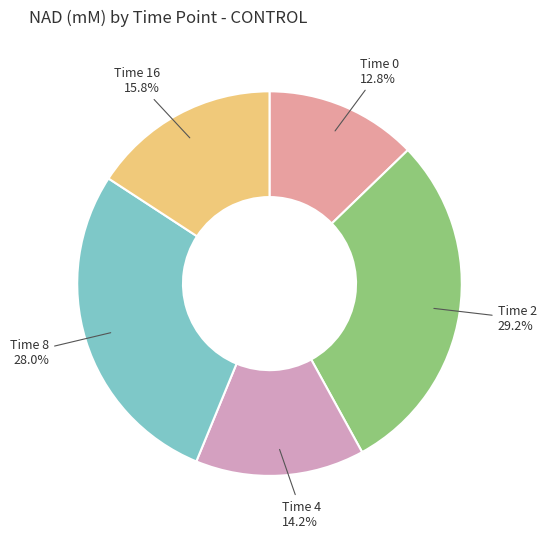

How many segments does this pie chart have?

5